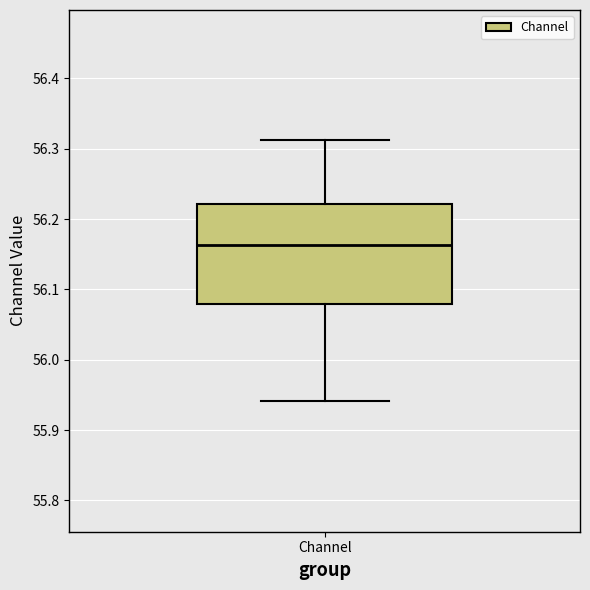

Where is the lower edge of the box for Channel on the y-axis? The values are not printed on the chart, so give them approximately, as read against the axis.

56.08